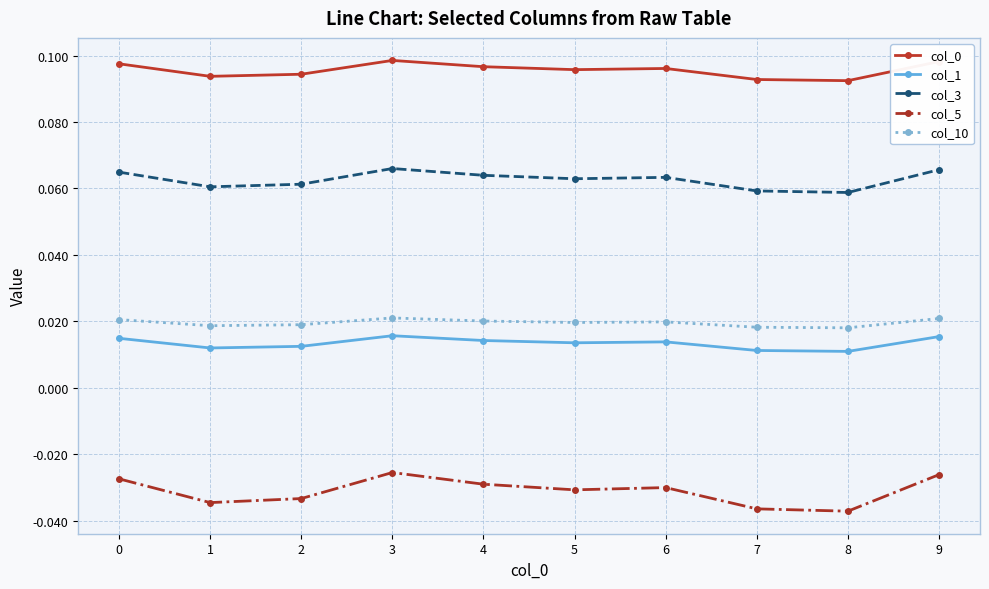

True or false: col_0 and col_5 intersect in this chart.

False